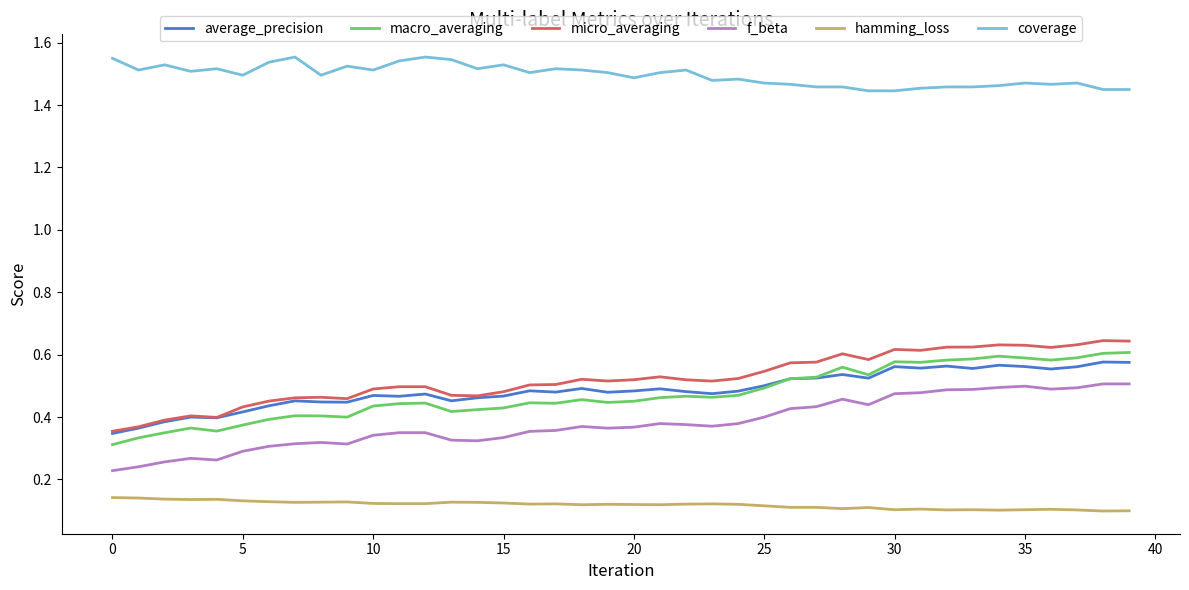

True or false: hamming_loss and micro_averaging cross at least once.

False